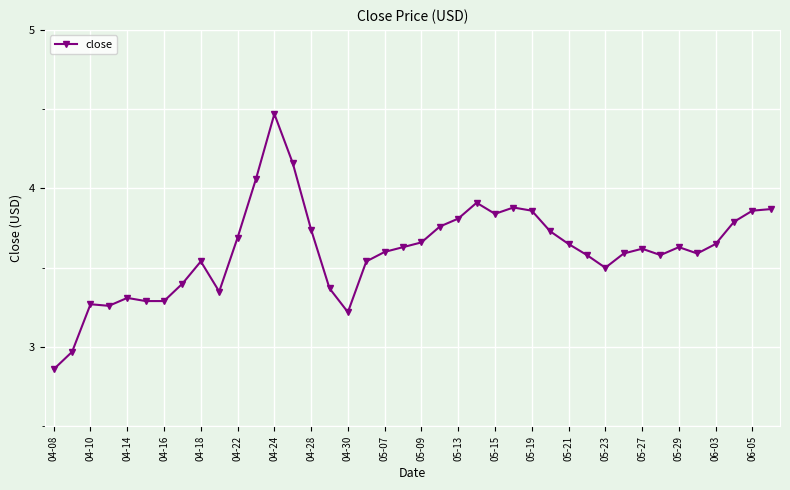

What is the difference between the maximum and minimum values?

1.6